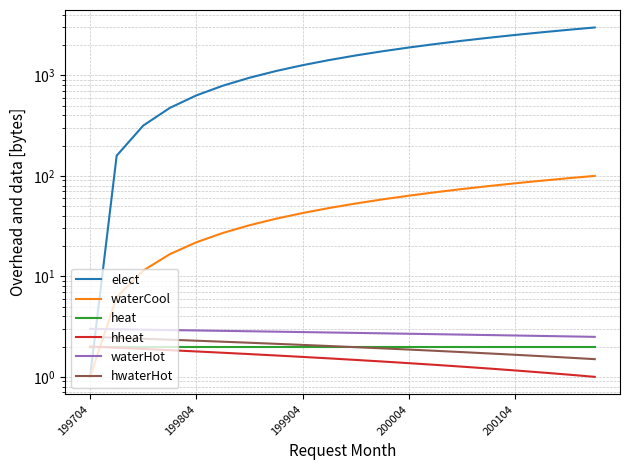

How many series are shown in this chart?

6